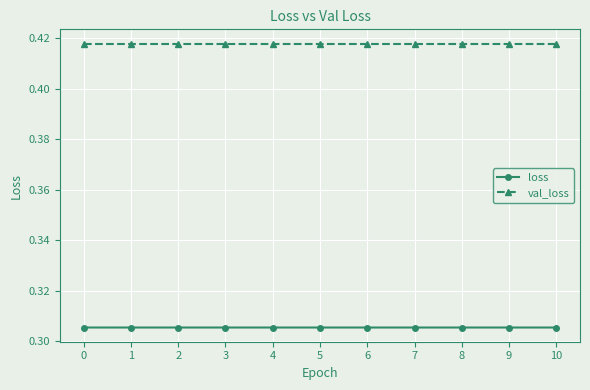

Which series has the widest spread of values?

loss